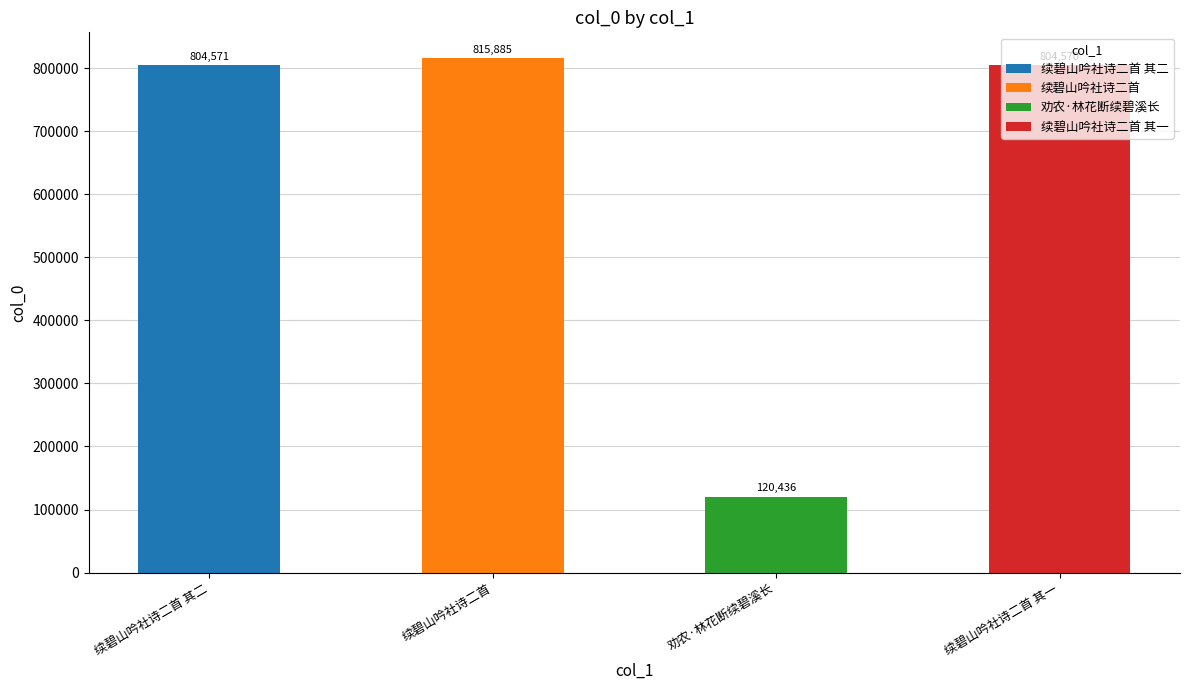

How many series are shown in this chart?

1